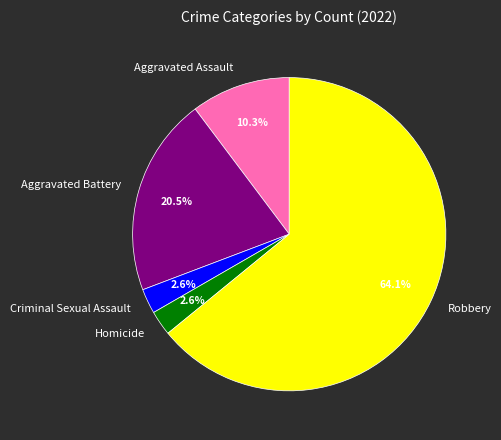

What portion of the pie excludes Aggravated Assault?

89.7%